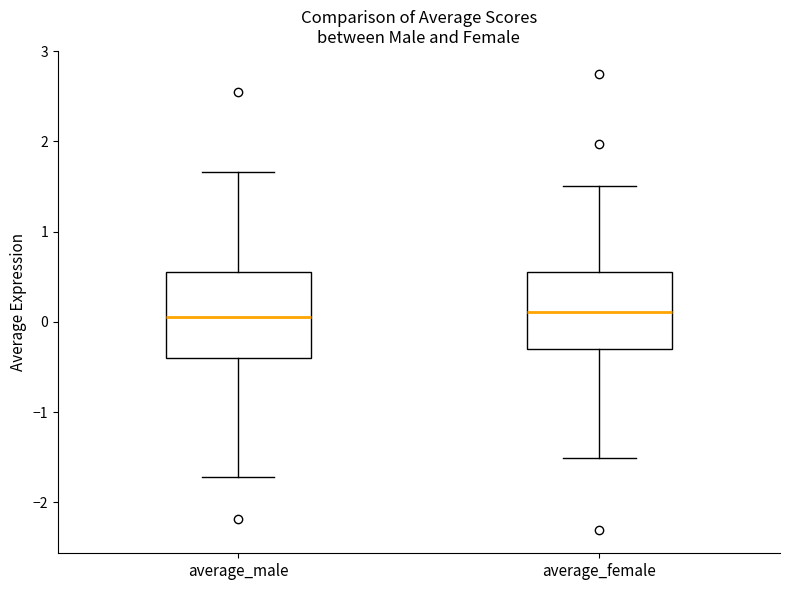

Where is the lower edge of the box for average_male on the y-axis? The values are not printed on the chart, so give them approximately, as read against the axis.

-0.4